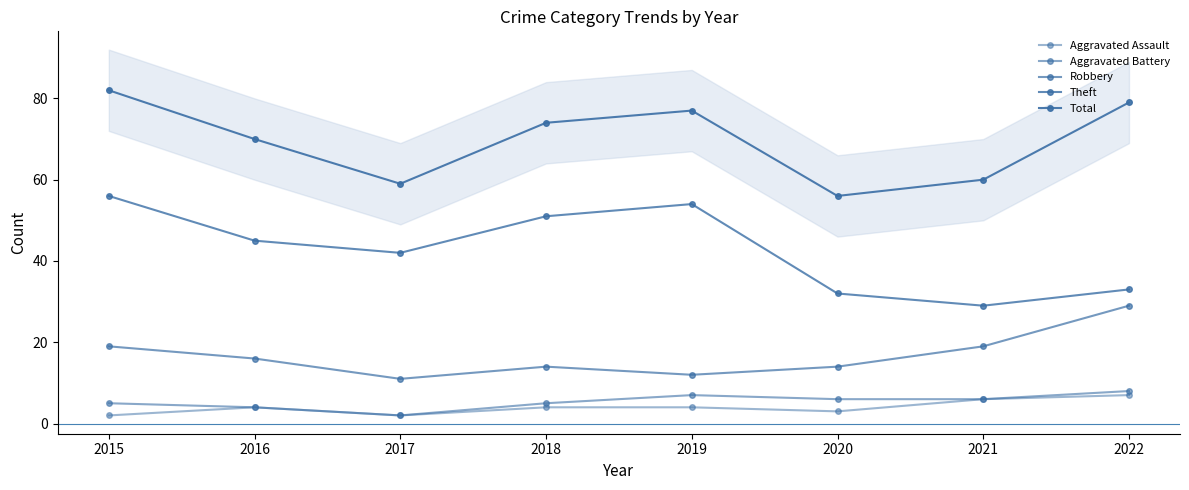

True or false: Theft and Robbery cross at least once.

False